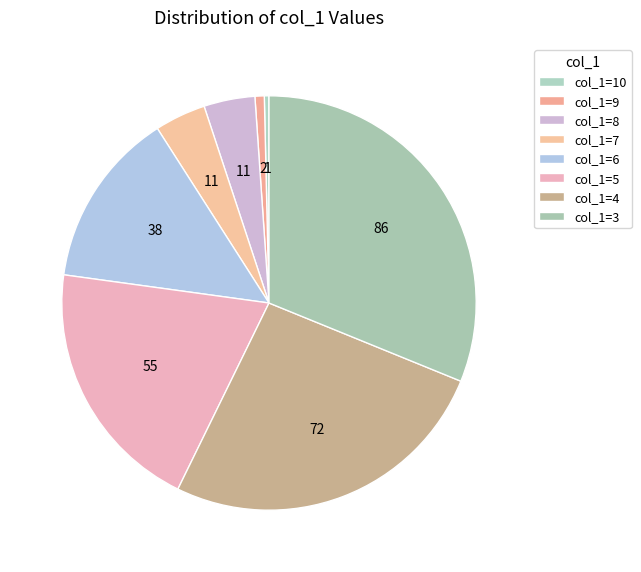

Which slice is the smallest?

3